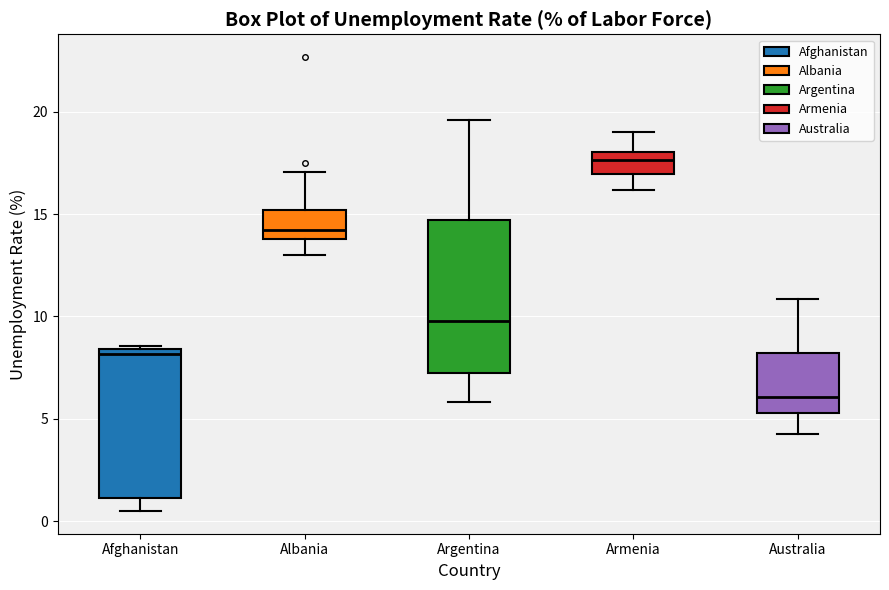

Reading left to right, transcribe this box plot: for each box, give where its median line is, the range the box spans, and where its two whiskers end, as read against the y-axis. The values are not printed on the chart, so give them approximately, as read against the axis.

Afghanistan: median 8.0, box 1.0 to 8.5, whiskers 0.5 to 8.5
Albania: median 14.0 (just above the box's lower edge), box 14.0 to 15.0, whiskers 13.0 to 17.0
Argentina: median 10.0, box 7.0 to 14.5, whiskers 6.0 to 19.5
Armenia: median 17.5, box 17.0 to 18.0, whiskers 16.0 to 19.0
Australia: median 6.0, box 5.5 to 8.0, whiskers 4.0 to 11.0